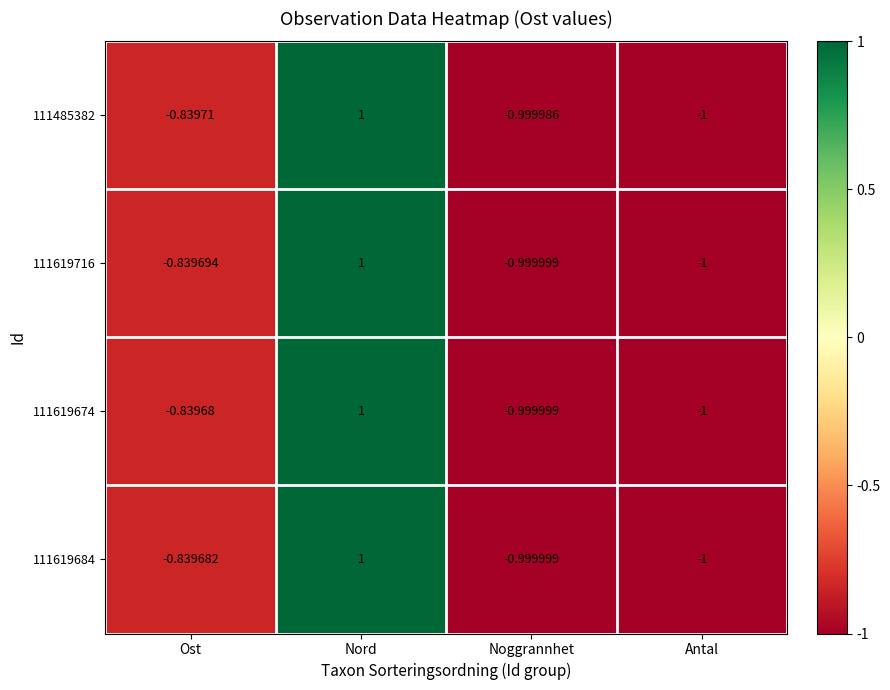

How many values in the 111619716 series exceed 0?

1